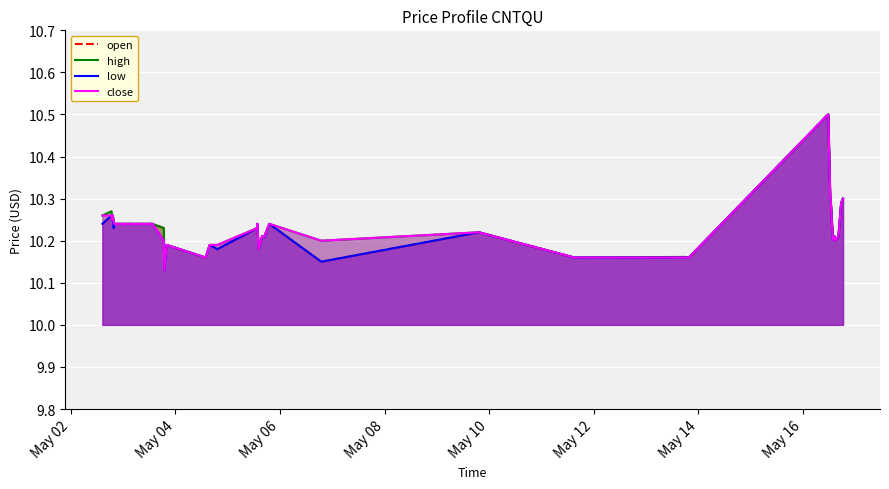

True or false: close and high cross at least once.

False